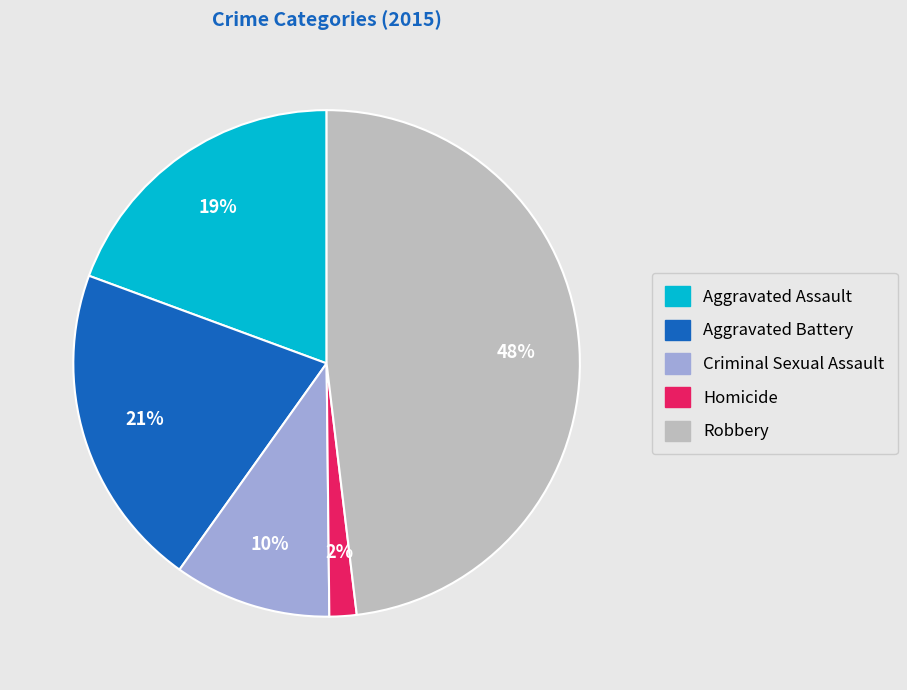

Rank the categories by value from lowest to highest.

Homicide, Criminal Sexual Assault, Aggravated Assault, Aggravated Battery, Robbery